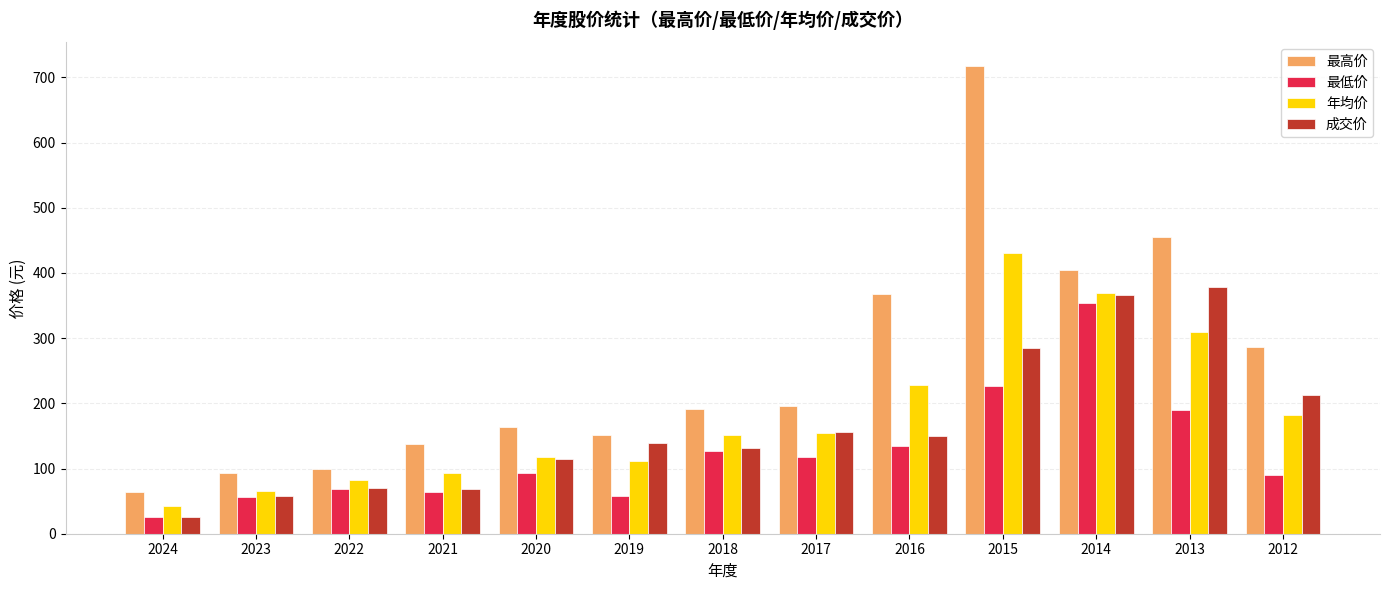

What is the difference between the maximum and second lowest values in the 最高价 series?

625.1